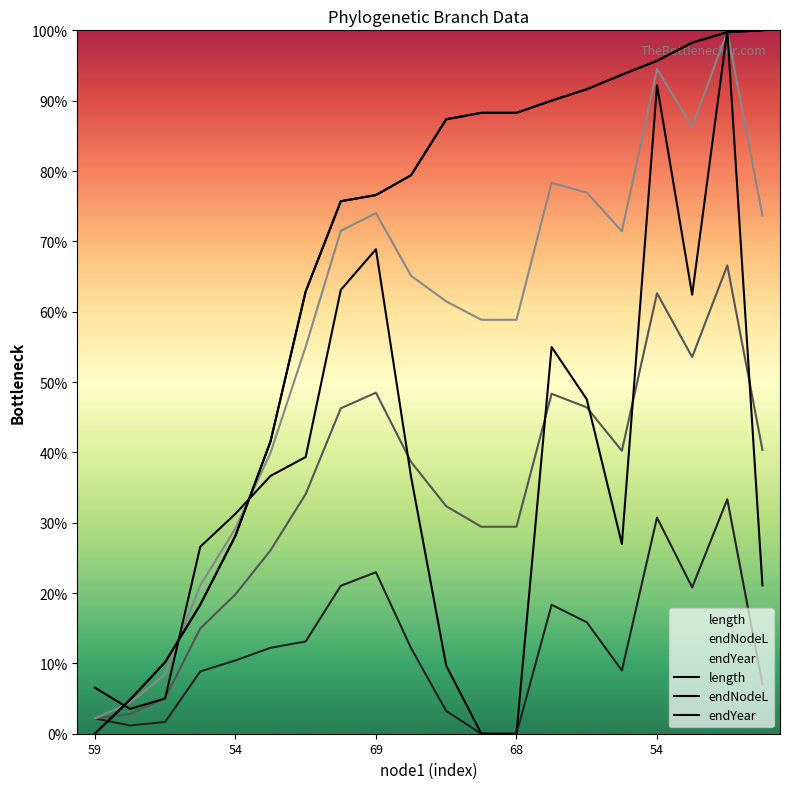

Which series ends up on top after the final intersection of length and endYear?

endYear